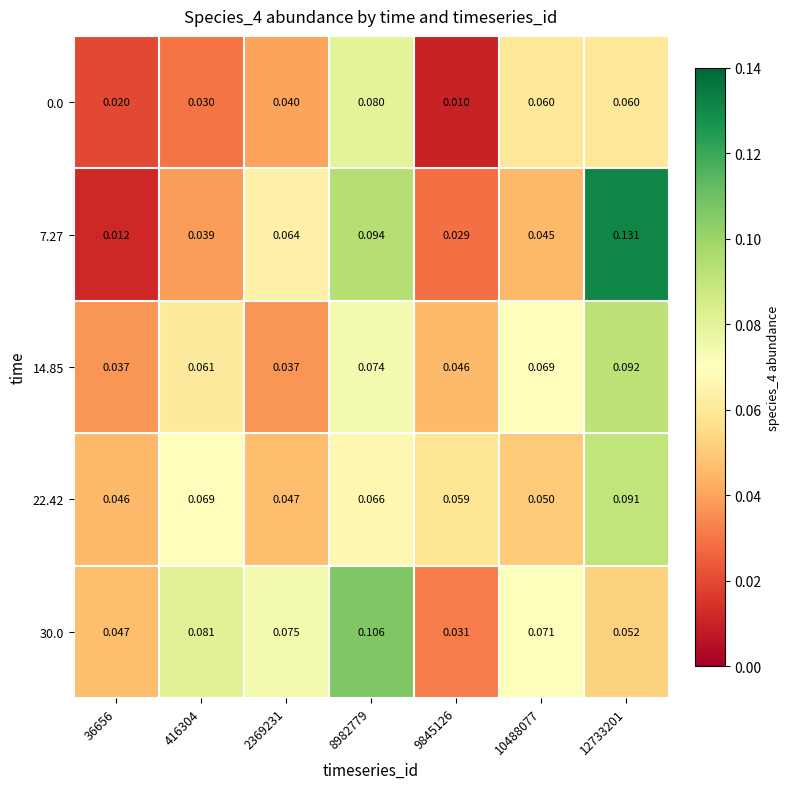

Which series has the widest spread of values?

7.27